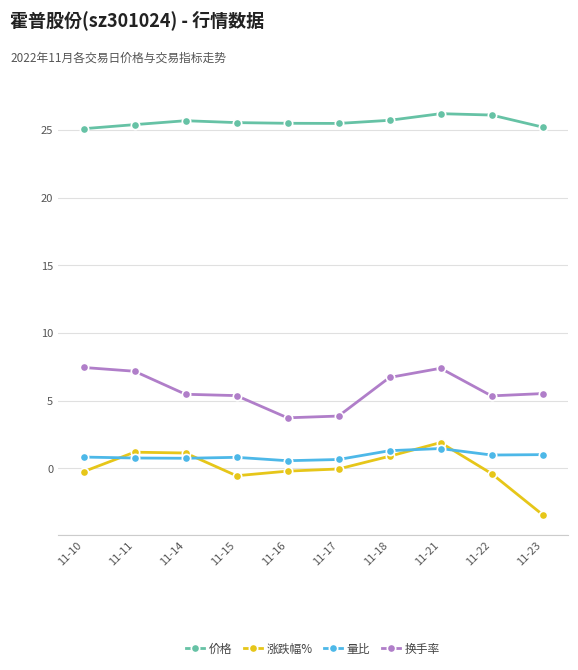

True or false: 换手率 and 量比 intersect in this chart.

False